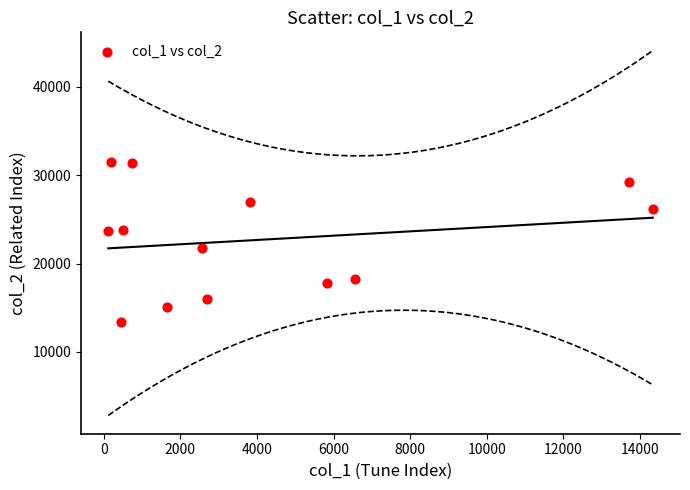

What is the range of Y values (max minus min)?

18165